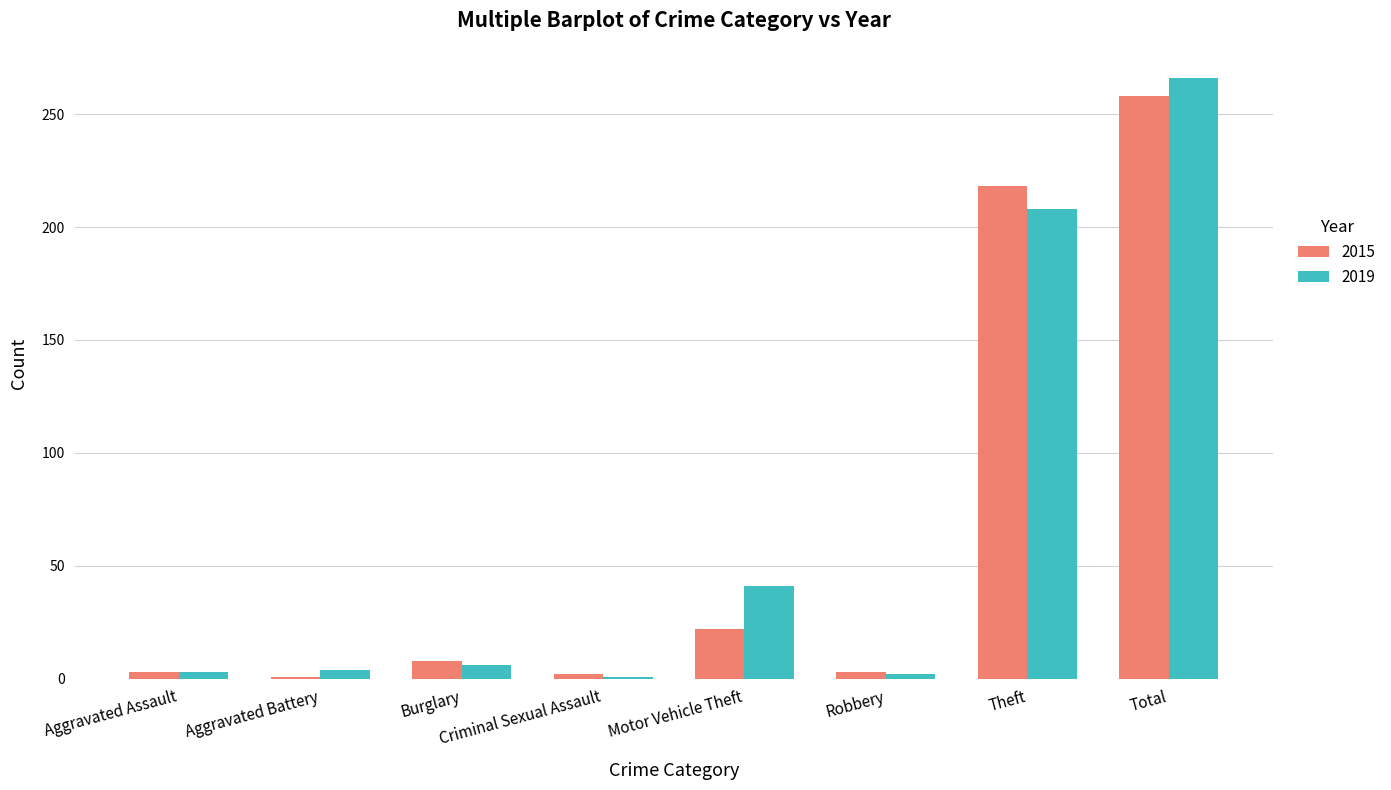

What is the difference between the highest and lowest values at Robbery?

1